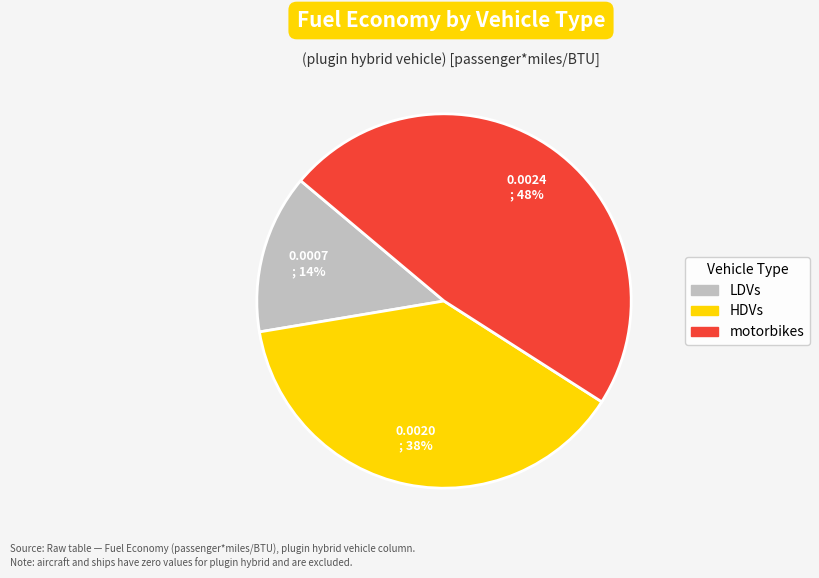

To the nearest percent, what is the difference between the largest and smallest slice percentages?

34%